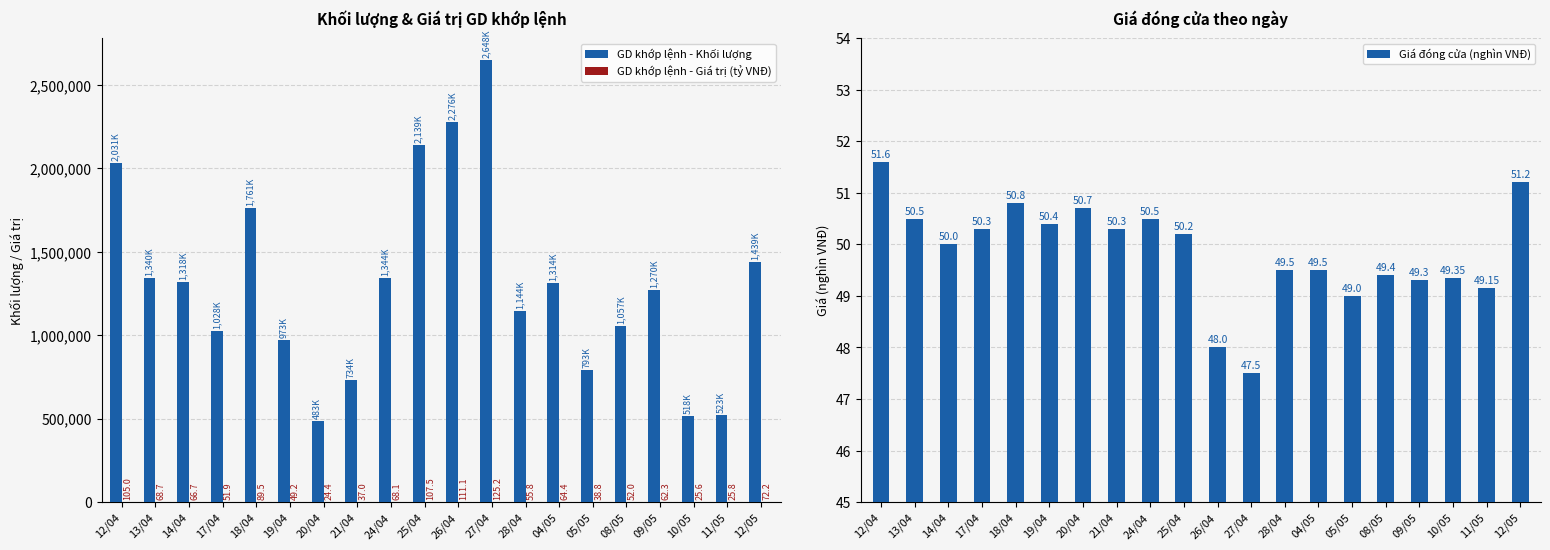

True or false: GD khớp lệnh - Khối lượng has a value of 168319.0 at 21/04.

False